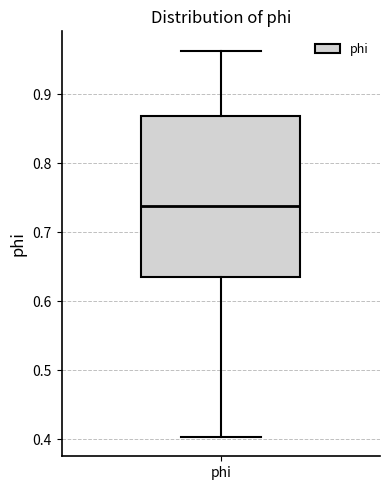

Where does the upper whisker of the box for phi end on the y-axis? The values are not printed on the chart, so give them approximately, as read against the axis.

0.96